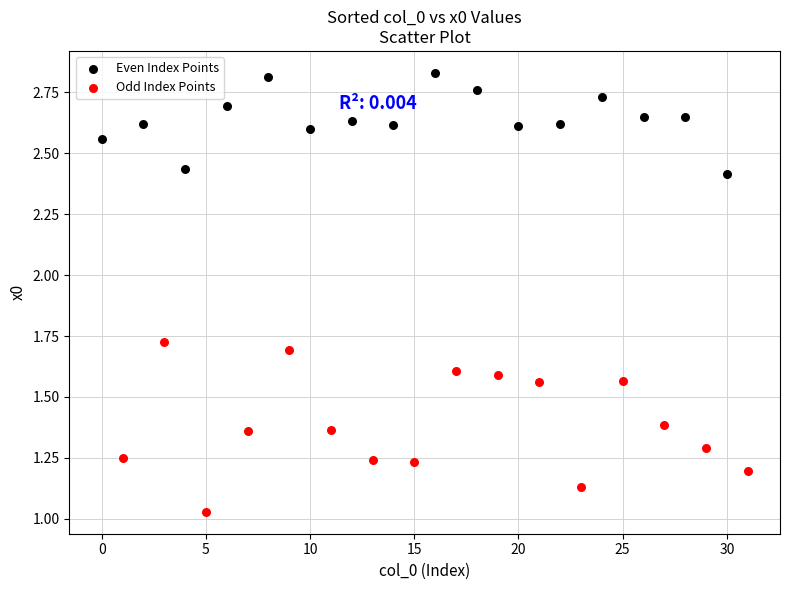

What are all the series names shown in the legend?

Even Index Points, Odd Index Points